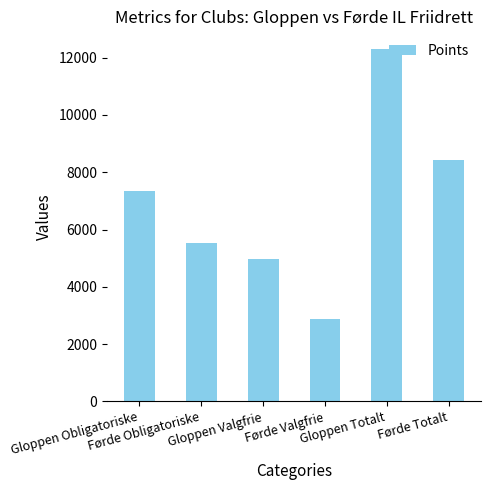

Rank the categories by value from highest to lowest.

Gloppen Totalt, Førde Totalt, Gloppen Obligatoriske, Førde Obligatoriske, Gloppen Valgfrie, Førde Valgfrie